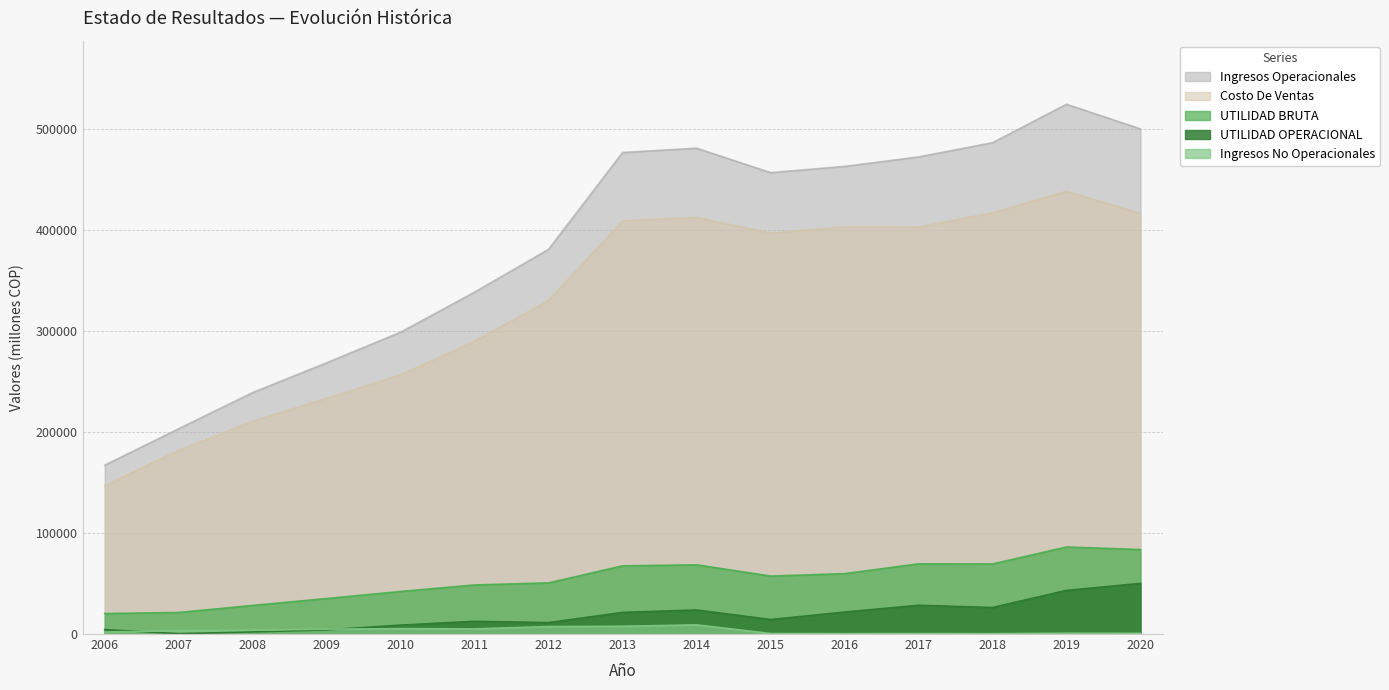

Which has a higher value, 2020 or 2009?

2020